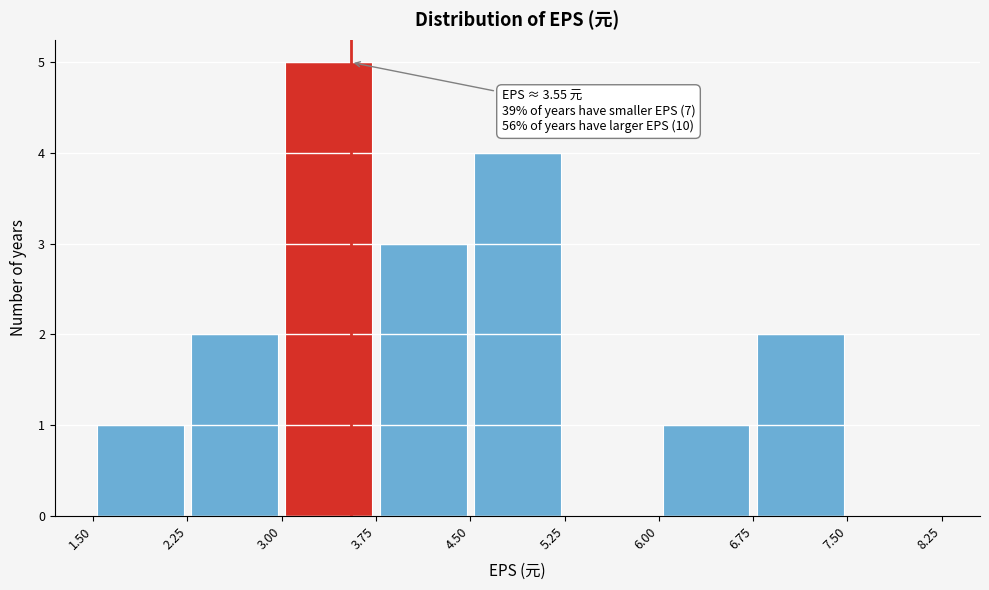

Over which range of the x-axis is the bar tallest?

3.00 to 3.75